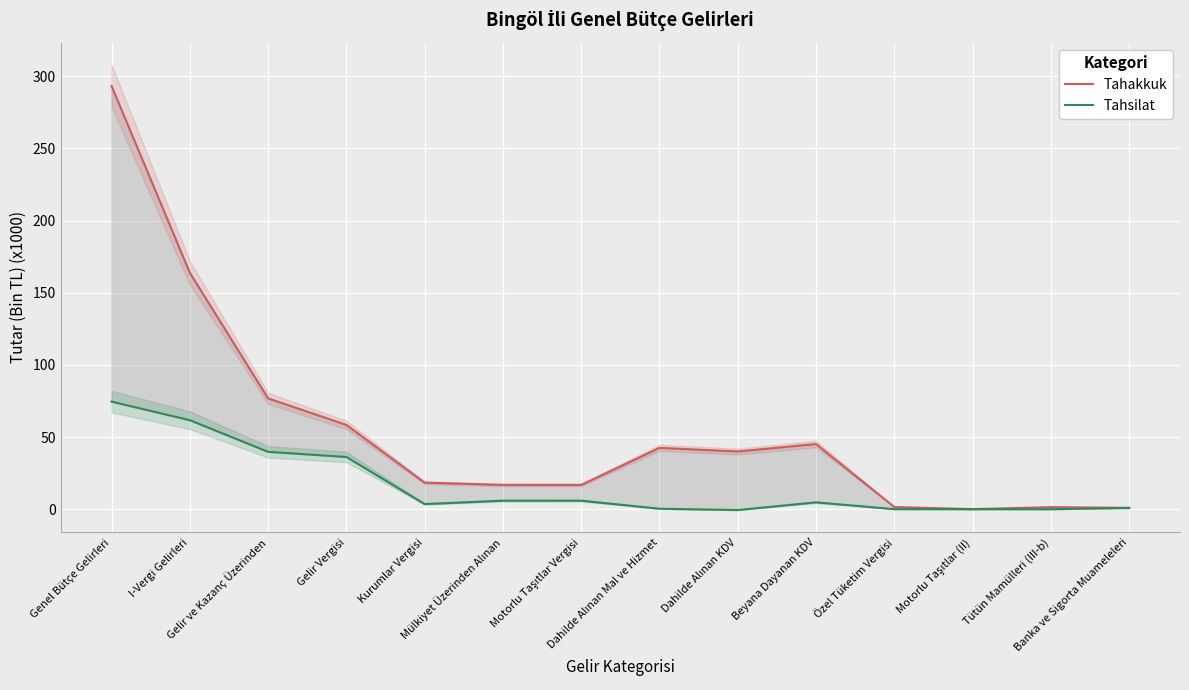

What is the minimum value for Tahsilat?

-0.6